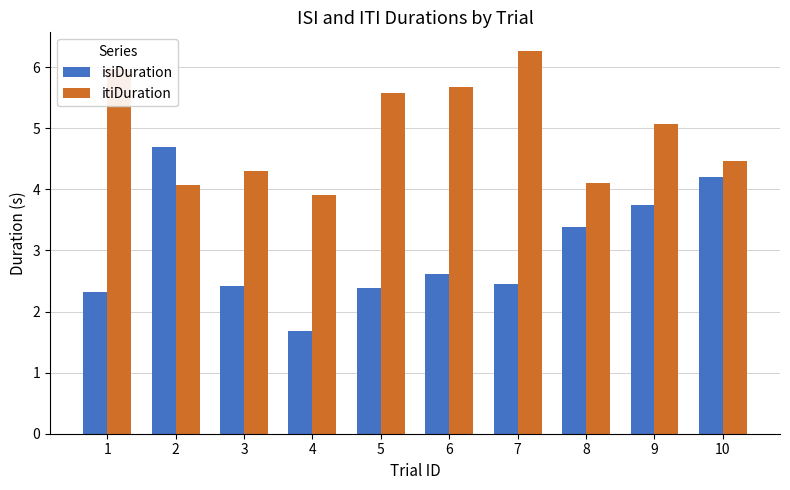

What is the total value across all series at 1?

8.3